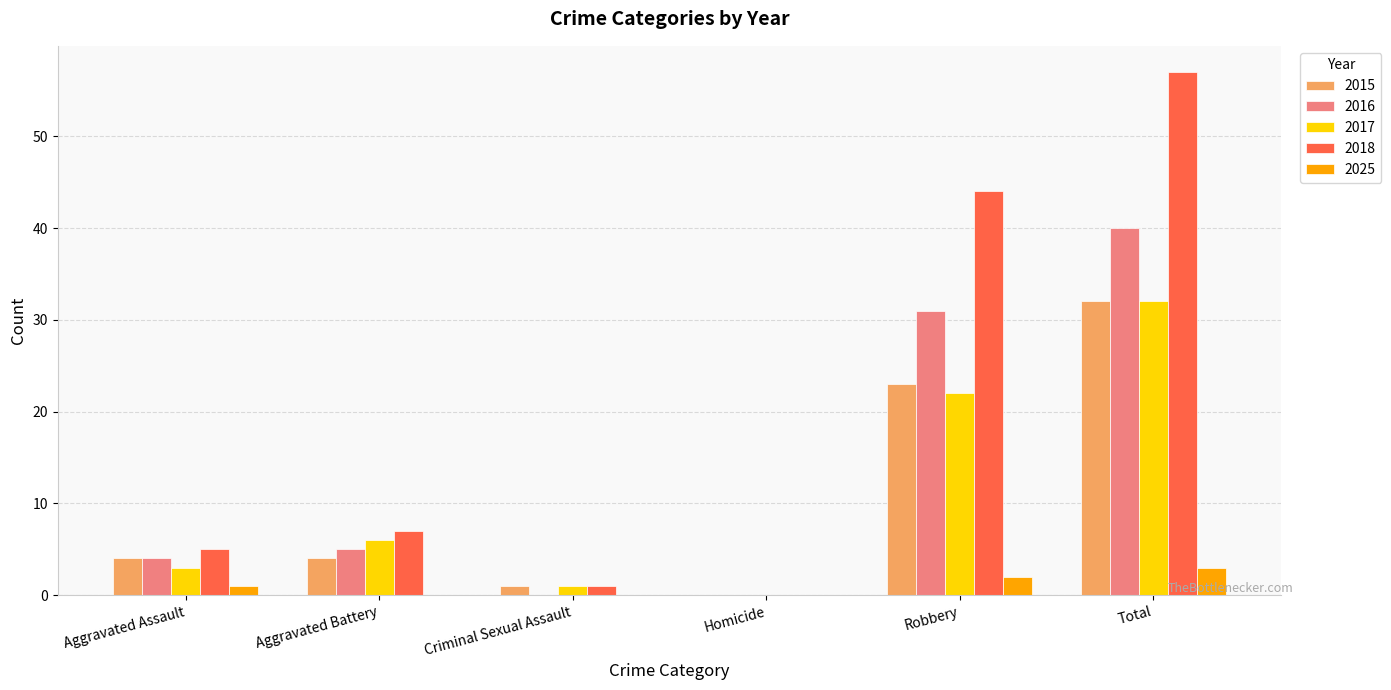

Which series has the largest total across all categories?

2018